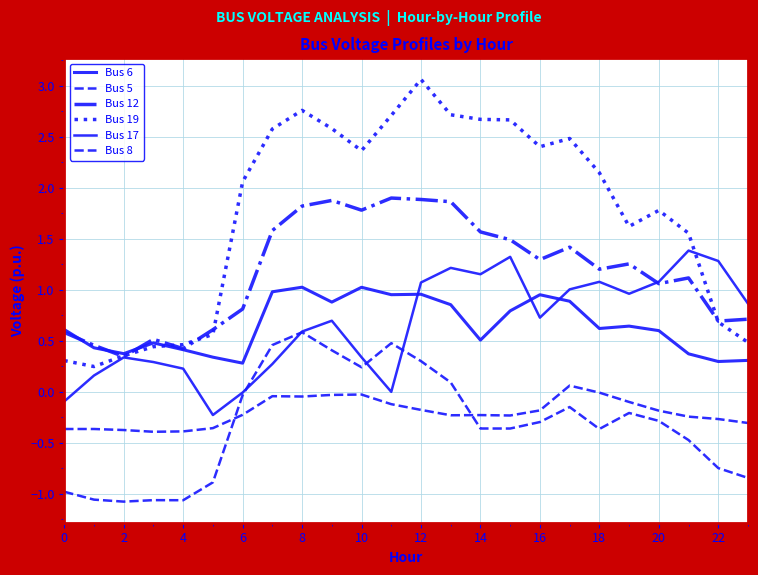

Reading right to left, list all the values displayed in this chart.

Bus 6: 0.3	0.3	0.4	0.6	0.6	0.6	0.9	1.0	0.8	0.5	0.9	1.0	1.0	1.0	0.9	1.0	1.0	0.3	0.3	0.4	0.5	0.4	0.4	0.6
Bus 5: -0.3	-0.3	-0.2	-0.2	-0.1	-0.0	0.1	-0.2	-0.2	-0.2	-0.2	-0.2	-0.1	-0.0	-0.0	-0.0	-0.0	-0.2	-0.4	-0.4	-0.4	-0.4	-0.4	-0.4
Bus 12: 0.7	0.7	1.1	1.1	1.3	1.2	1.4	1.3	1.5	1.6	1.9	1.9	1.9	1.8	1.9	1.8	1.6	0.8	0.6	0.4	0.5	0.3	0.5	0.6
Bus 19: 0.5	0.7	1.6	1.8	1.6	2.1	2.5	2.4	2.7	2.7	2.7	3.1	2.7	2.4	2.6	2.8	2.6	2.1	0.6	0.5	0.4	0.4	0.2	0.3
Bus 17: 0.9	1.3	1.4	1.1	1.0	1.1	1.0	0.7	1.3	1.2	1.2	1.1	-0.0	0.3	0.7	0.6	0.3	-0.0	-0.2	0.2	0.3	0.3	0.2	-0.1
Bus 8: -0.8	-0.7	-0.5	-0.3	-0.2	-0.4	-0.1	-0.3	-0.4	-0.4	0.1	0.3	0.5	0.2	0.4	0.6	0.5	-0.0	-0.9	-1.1	-1.1	-1.1	-1.1	-1.0